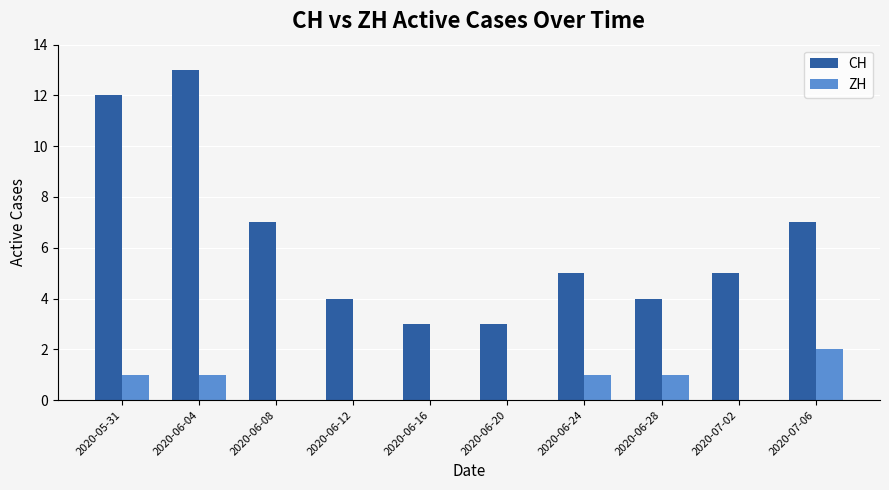

Which category has the highest value in the ZH series?

2020-07-06